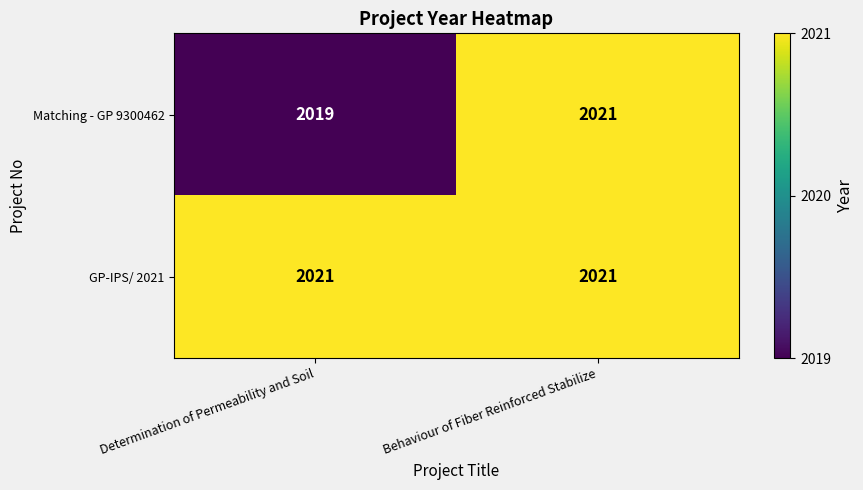

Which label corresponds to the smallest value in the chart?

Determination of Permeability and Soil